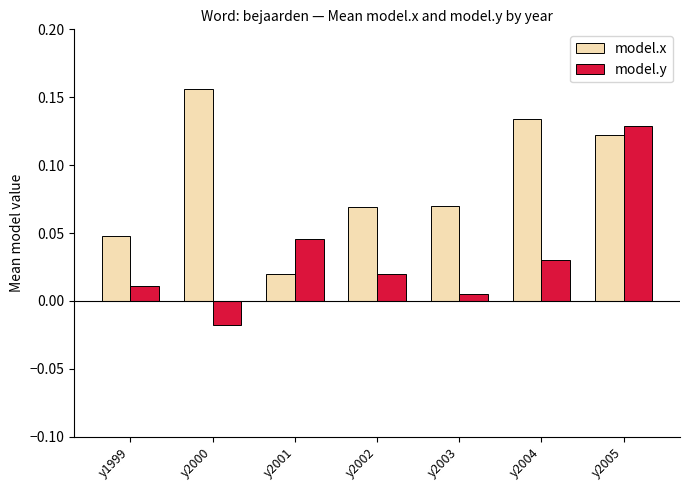

At how many categories does at least one series exceed 0?

7